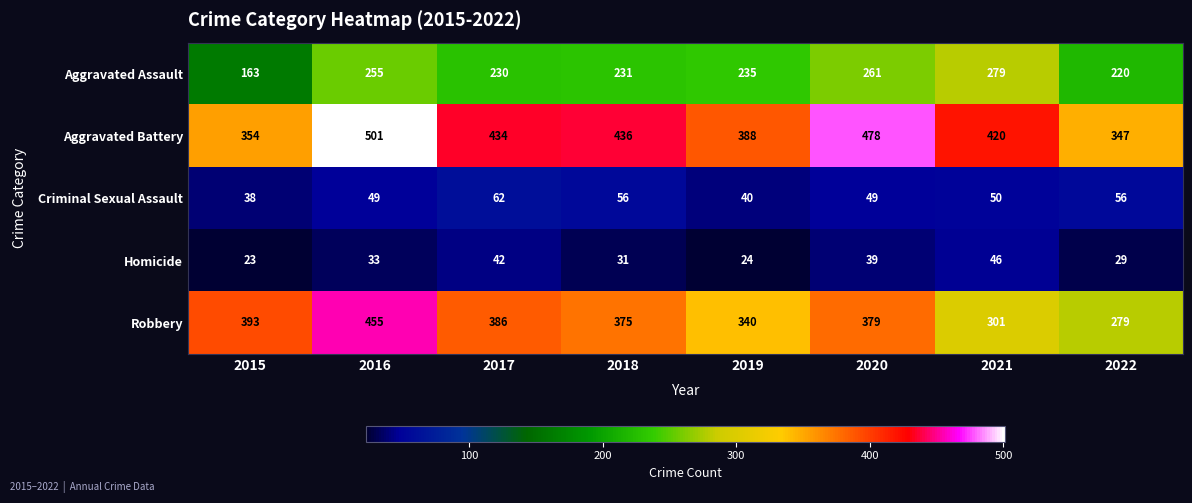

What is the difference between the maximum and minimum values in the Homicide series?

23